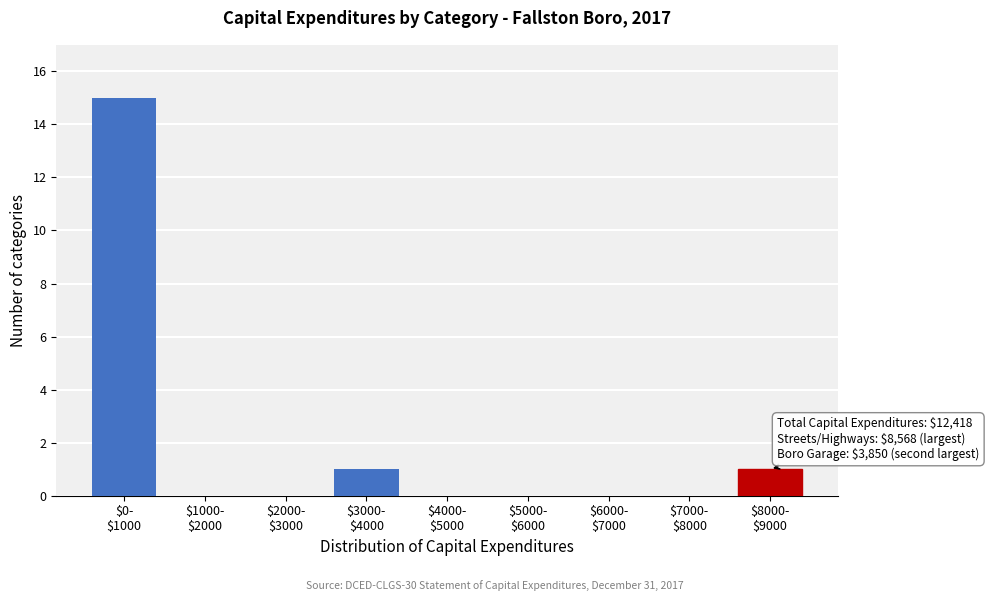

What is the greatest value displayed?

15